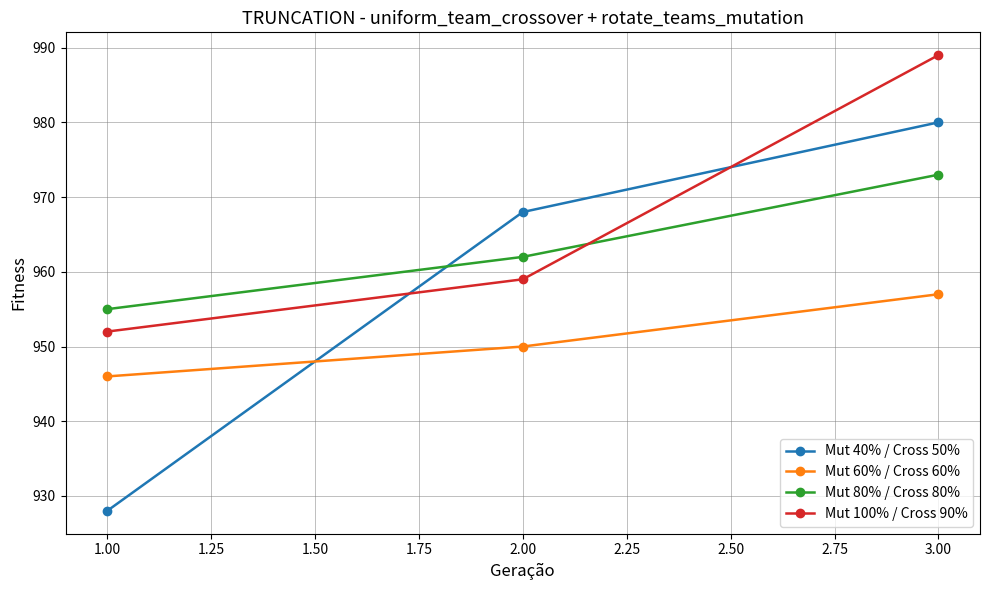

Count the number of data series in this chart.

4